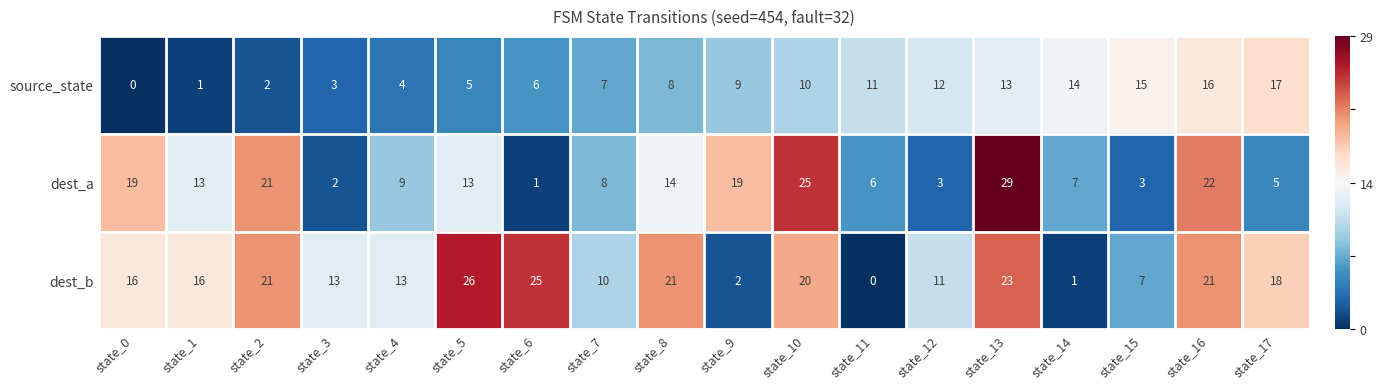

Count the number of categories in the chart.

18